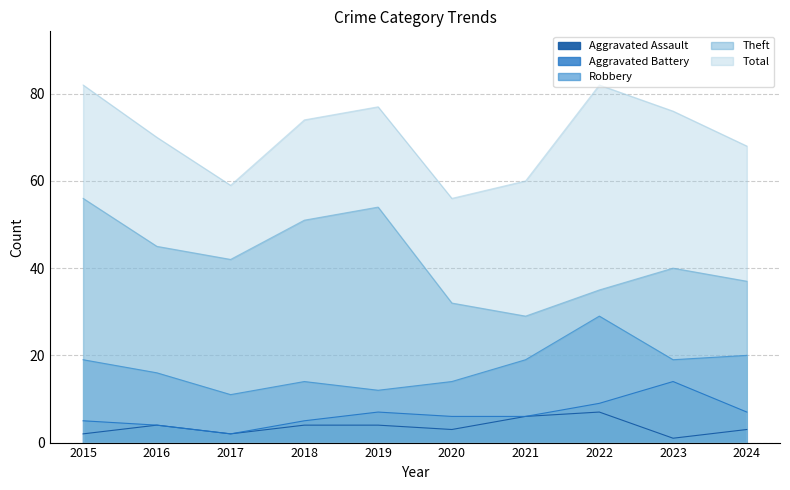

Between 2015 and 2024, which series saw the biggest shift?

Theft